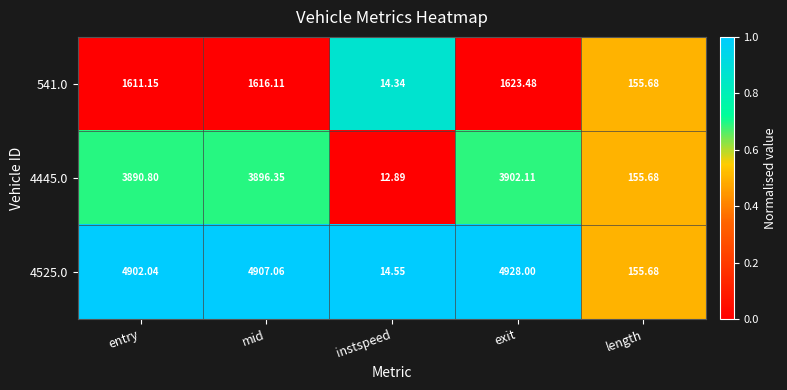

At which category is the sum across all series the highest?

exit